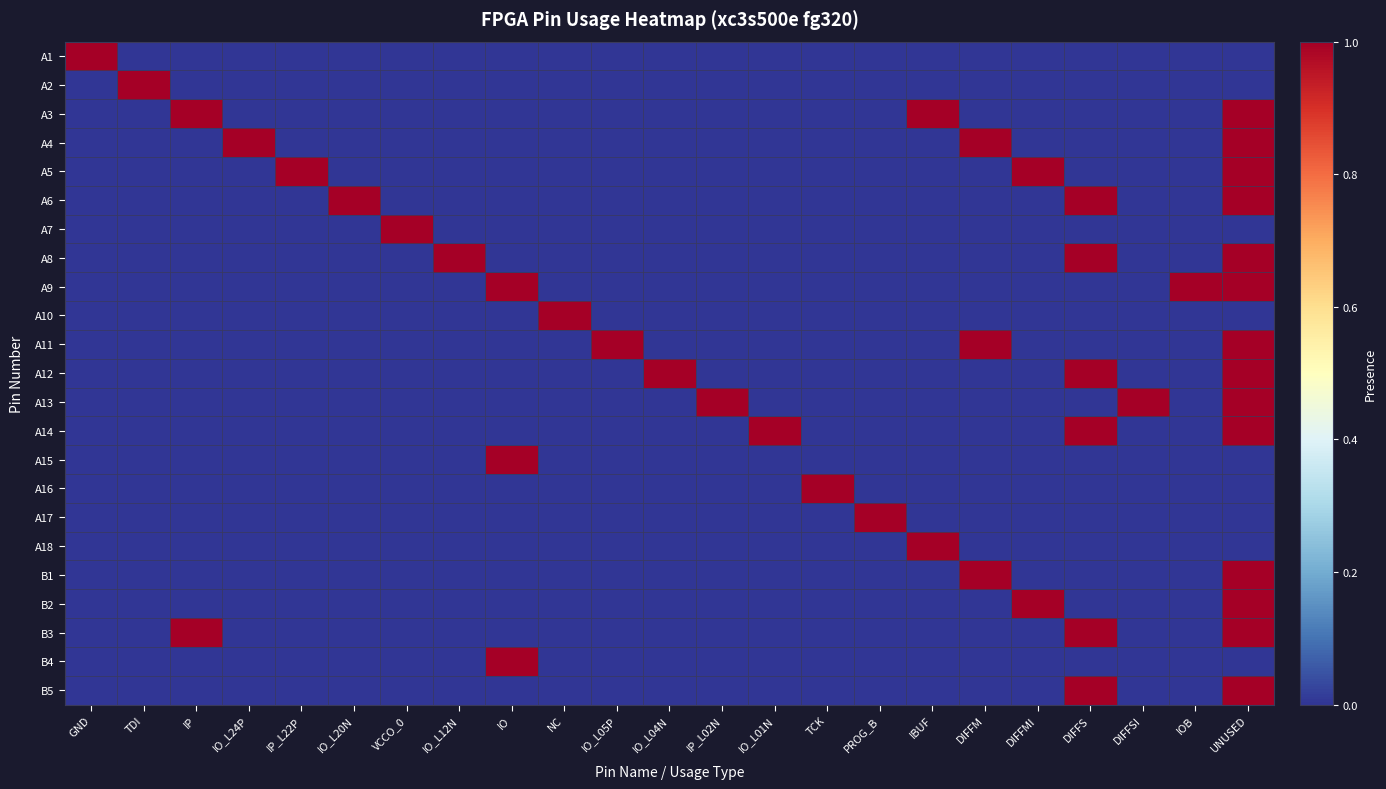

What is the greatest value displayed?

1